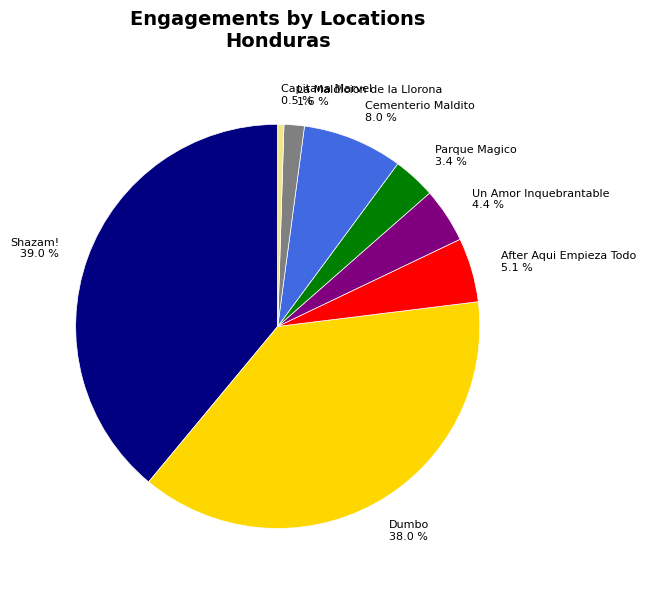

Do Shazam! and Un Amor Inquebrantable together represent more than half of the pie?

No